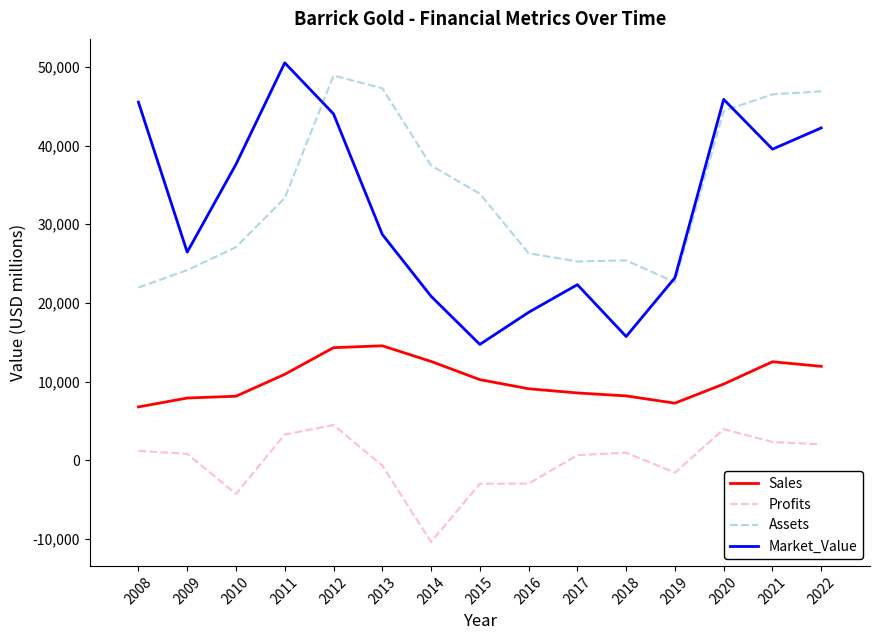

Which series has the largest range (max minus min)?

Market_Value